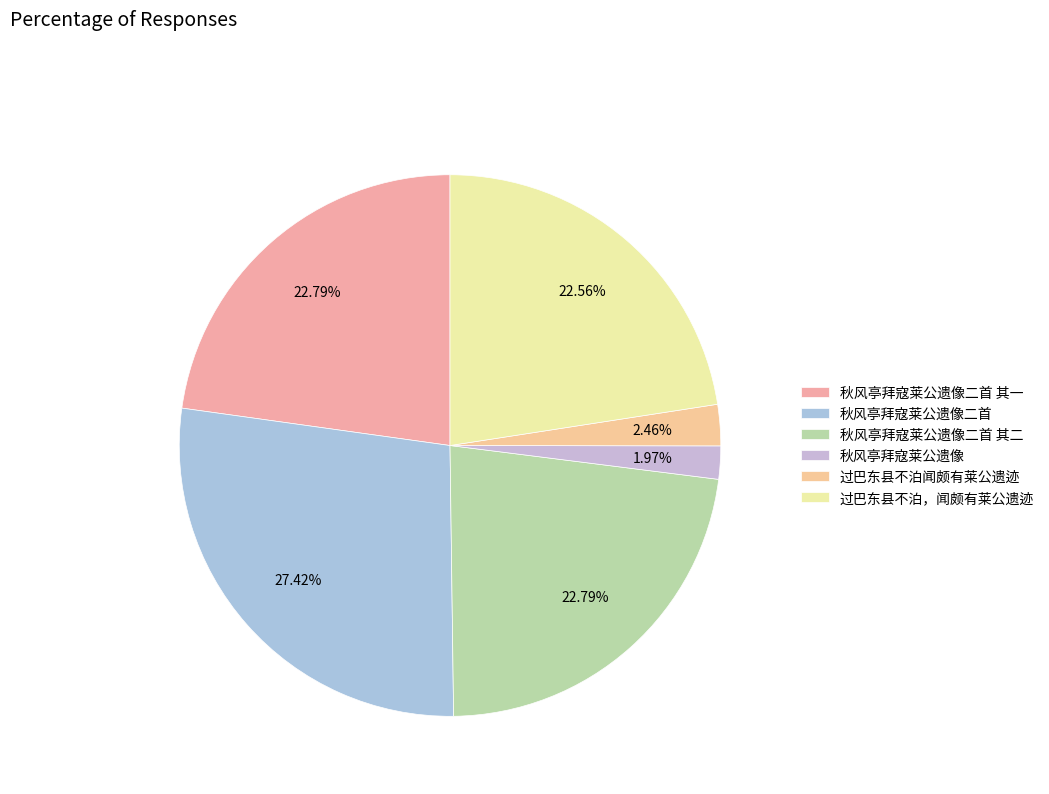

To the nearest percent, what portion does 过巴东县不泊闻颇有莱公遗迹 represent?

2%